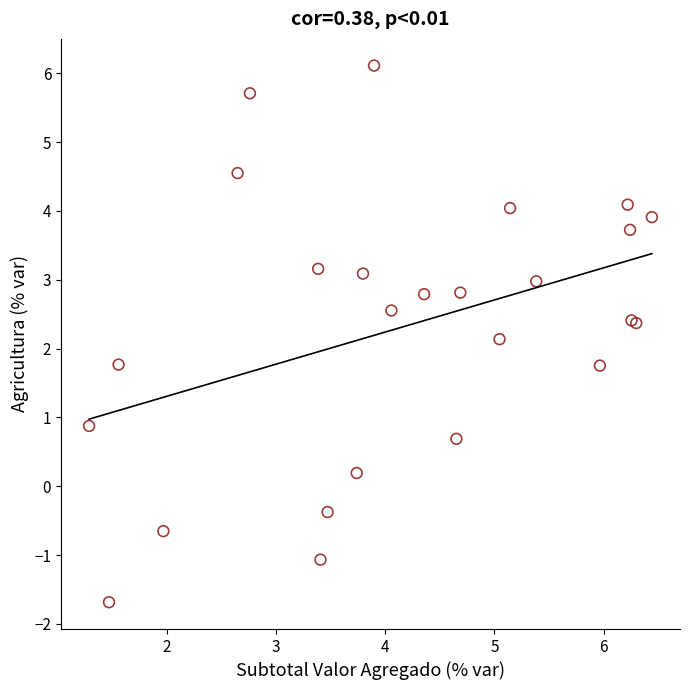

What Y value in the scatter plot is closest to 2?

2.1